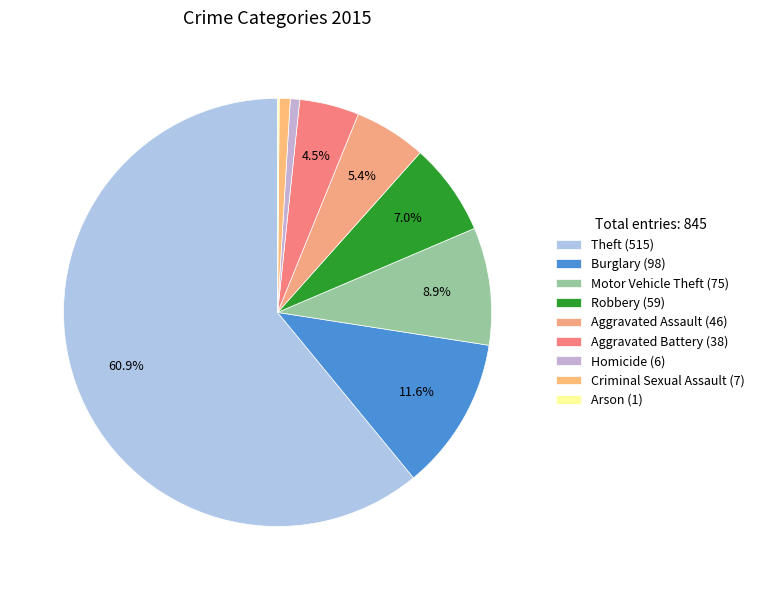

What percentage do Burglary and Criminal Sexual Assault together represent?

12.4%